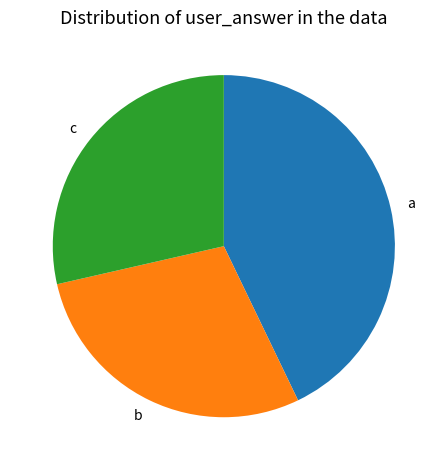

What is the ratio of the value at b to the value at a?

0.7